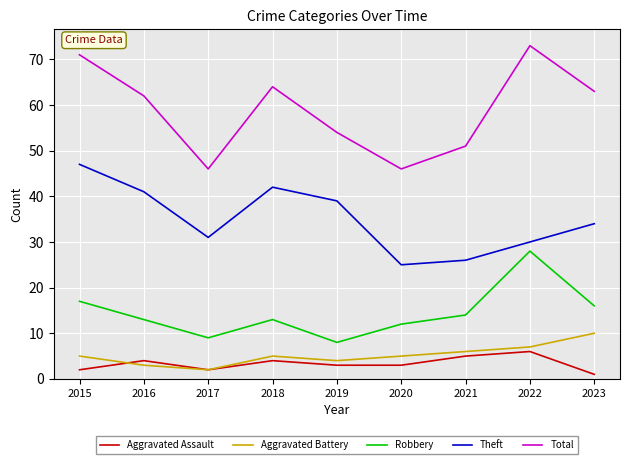

True or false: Robbery and Aggravated Assault intersect in this chart.

False